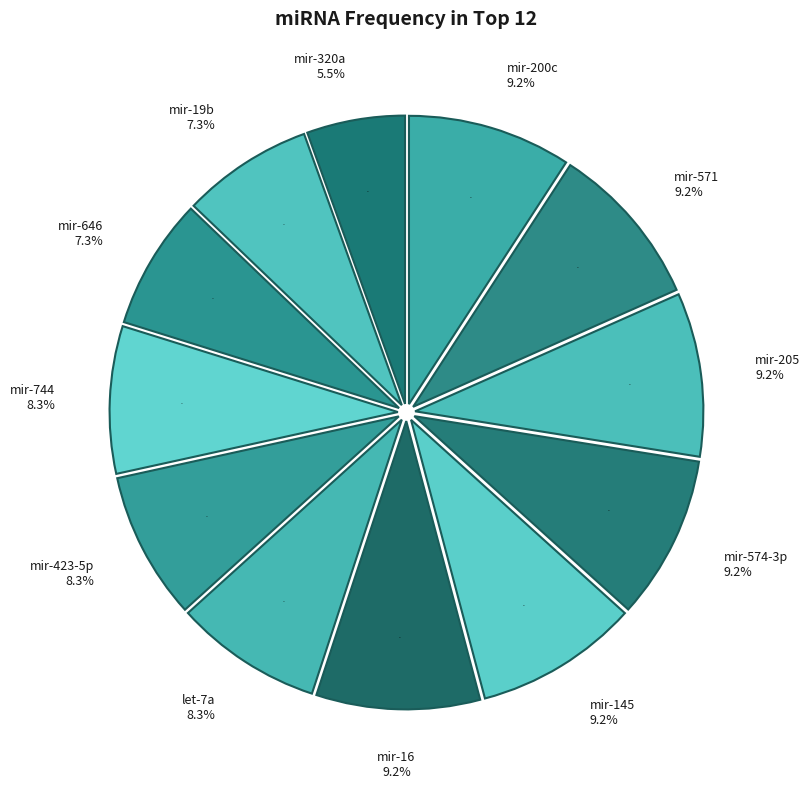

Combined, do hsa-mir-145 and hsa-let-7a account for over 50%?

No